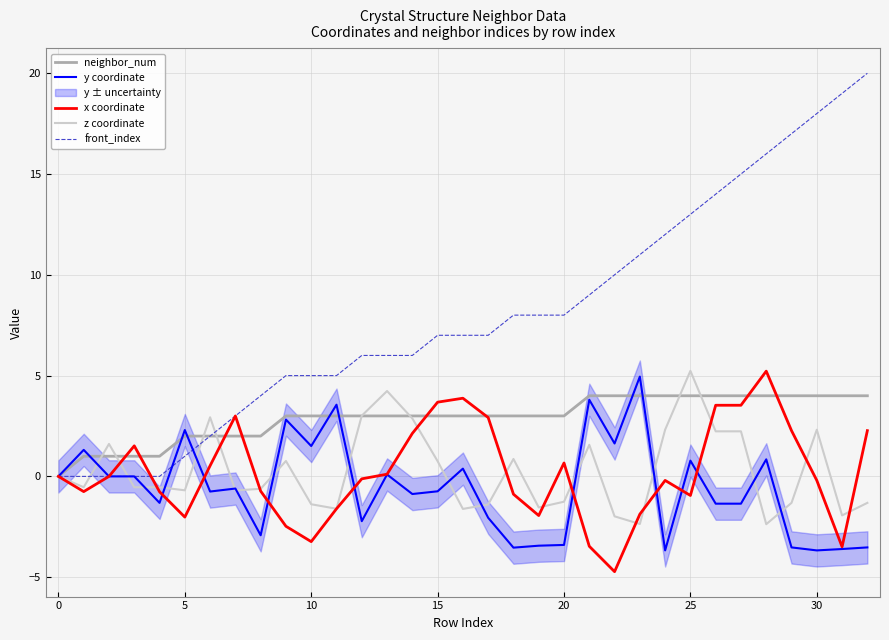

At how many categories does at least one series exceed 4?

24